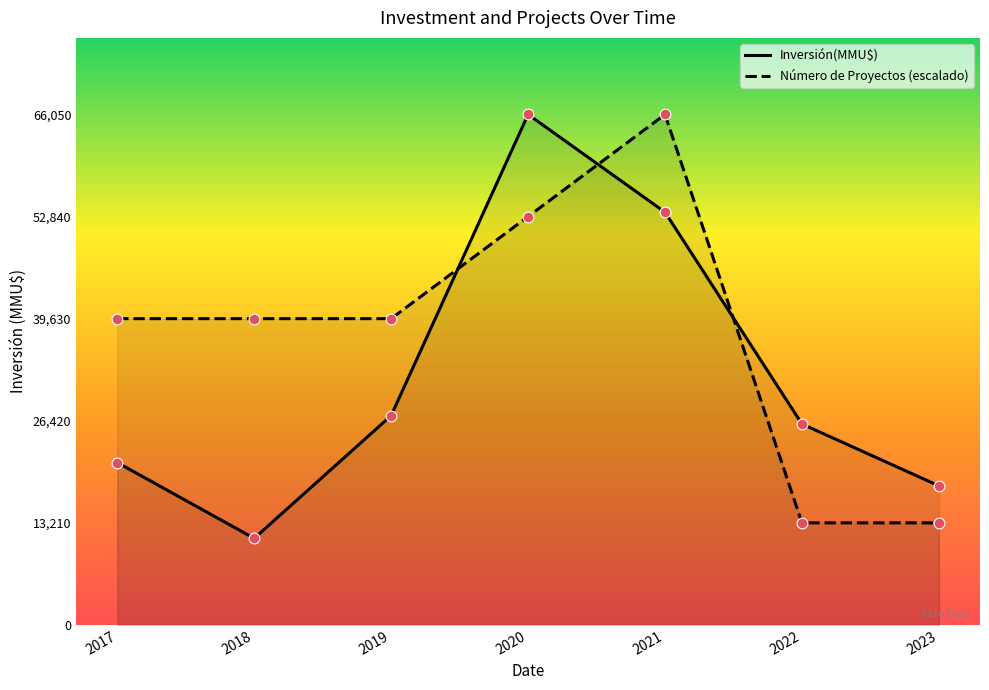

Which series contains the lowest Y value?

Inversión(MMU$)